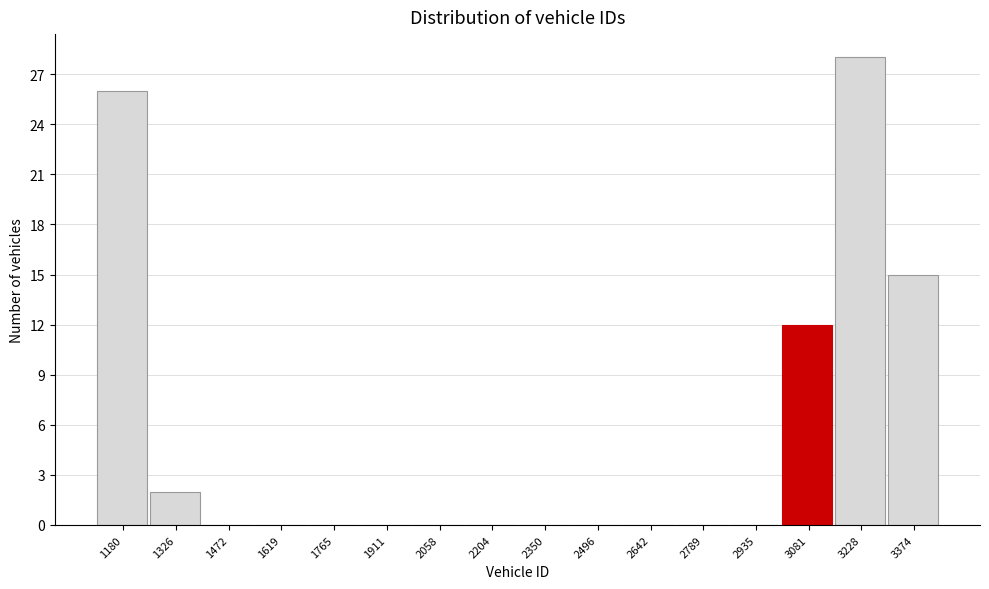

Reading left to right, what are all the values shown in this chart?

1180=26	1326=2	1472=0	1619=0	1765=0	1911=0	2058=0	2204=0	2350=0	2496=0	2642=0	2789=0	2935=0	3081=12	3228=28	3374=15